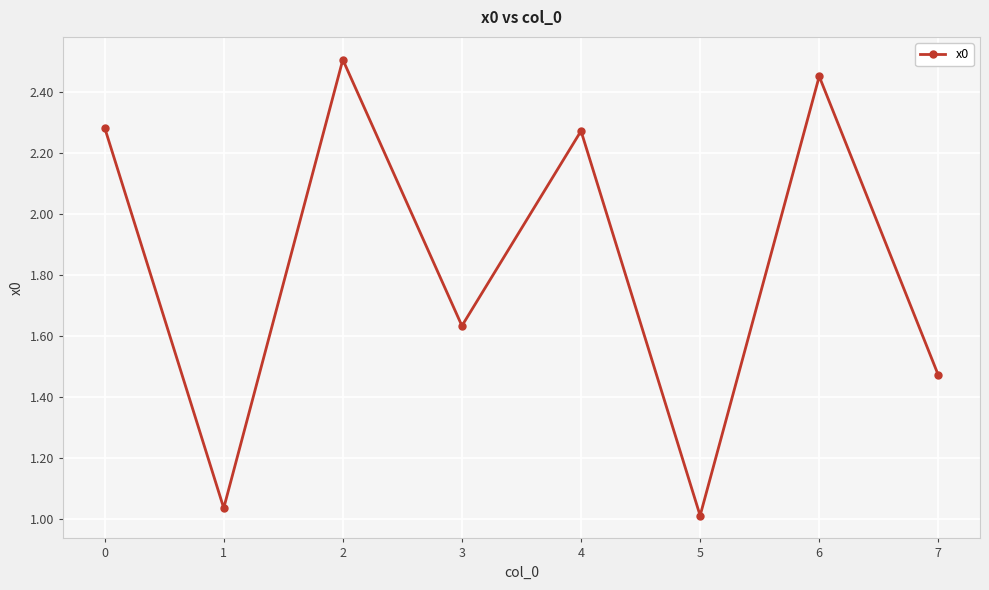

How many data points are less than 2?

4